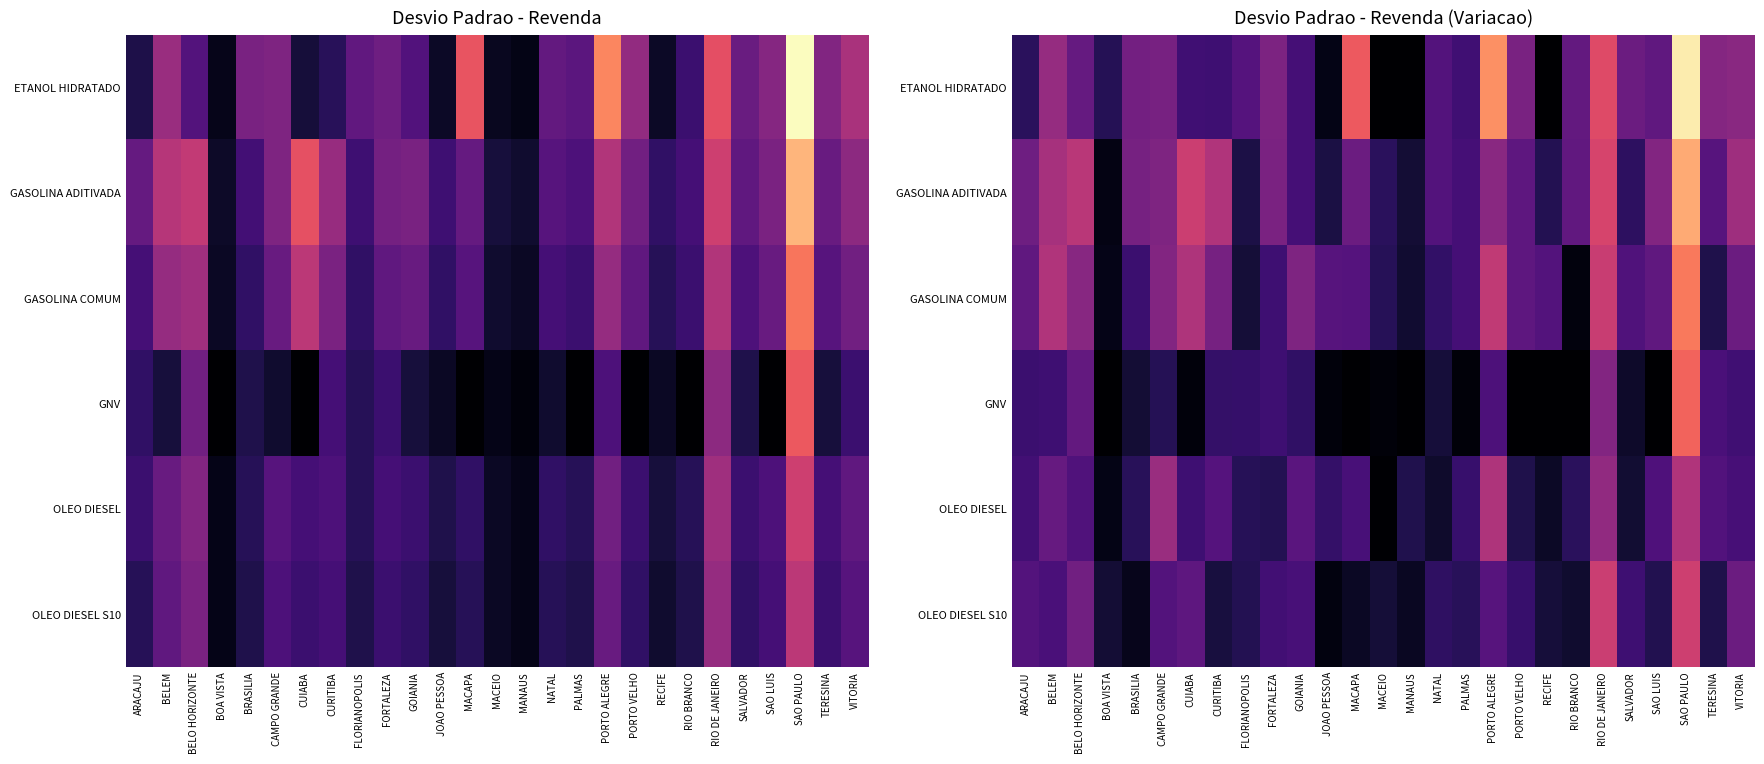

Rank the categories by GNV value from highest to lowest.

SAO PAULO, RIO DE JANEIRO, BELO HORIZONTE, PORTO ALEGRE, TERESINA, VITORIA, BELEM, FORTALEZA, ARACAJU, FLORIANOPOLIS, CURITIBA, GOIANIA, CAMPO GRANDE, NATAL, BRASILIA, SALVADOR, CUIABA, JOAO PESSOA, MACEIO, PALMAS, BOA VISTA, MACAPA, MANAUS, PORTO VELHO, RECIFE, RIO BRANCO, SAO LUIS